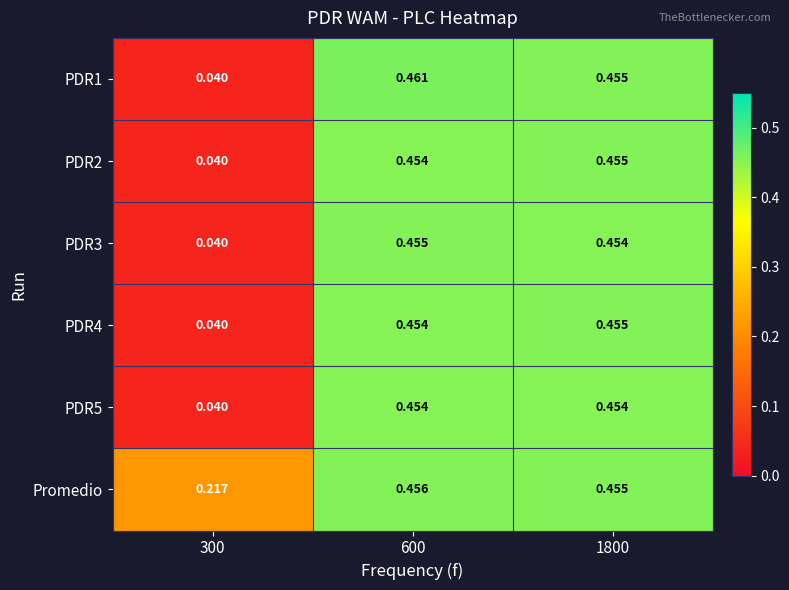

At which category is the sum across all series the highest?

600